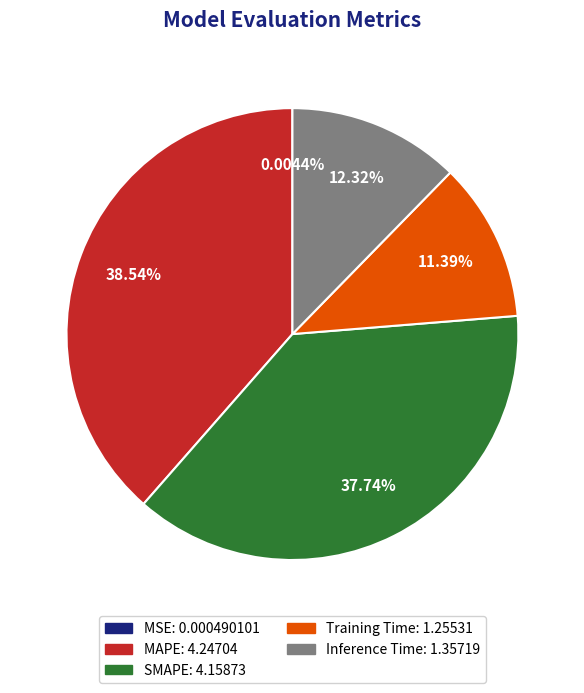

Which slice is the largest?

MAPE